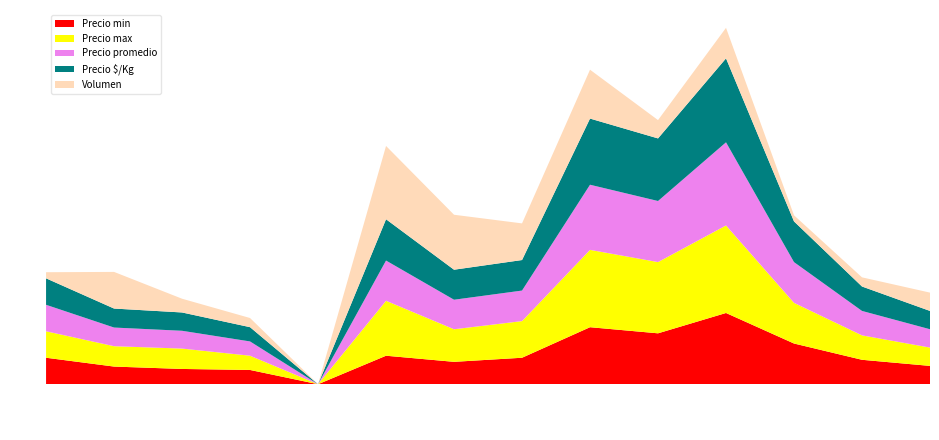

Reading left to right, extract all data points from this chart.

Precio min: 867	578	500	467	0	933	733	867	1867	1667	2333	1333	800	600
Precio max: 867	667	667	467	0	1800	1067	1200	2533	2333	2867	1333	800	600
Precio promedio: 867	611	583	467	0	1317	967	1000	2133	2000	2722	1333	800	600
Precio $/Kg: 867	622	600	467	0	1353	983	1000	2167	2050	2750	1333	800	600
Volumen: 200	1200	450	300	0	2400	1800	1200	1600	600	1000	200	300	600